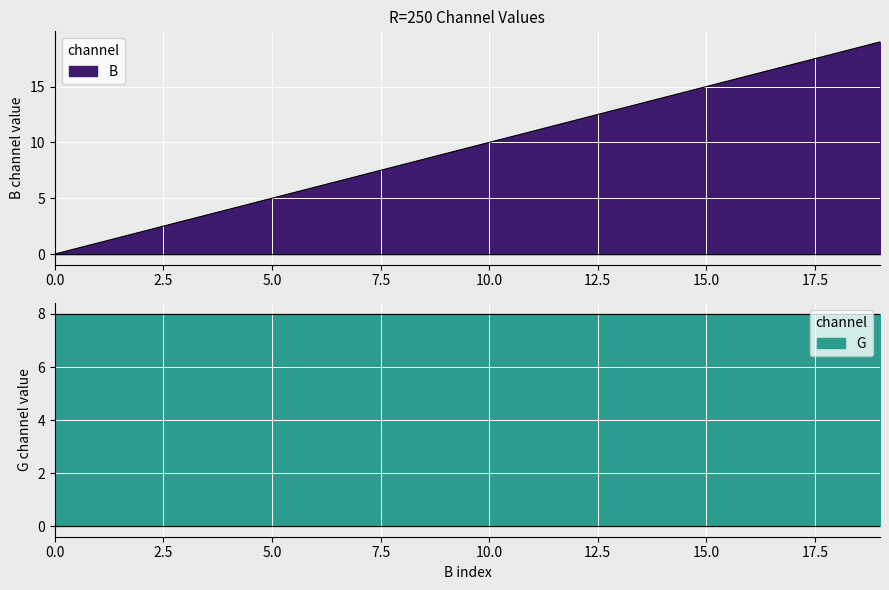

What is the approximate value at 17, to the nearest 10?

20